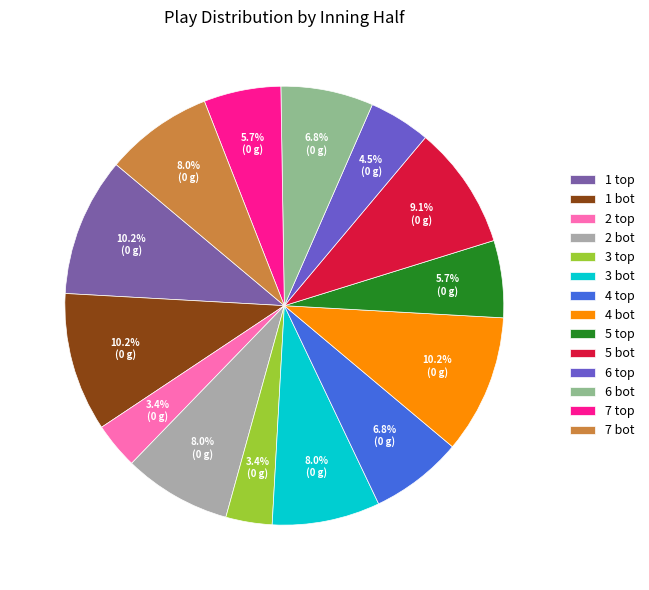

What percentage is the 1 bot slice, to the nearest percent?

10%